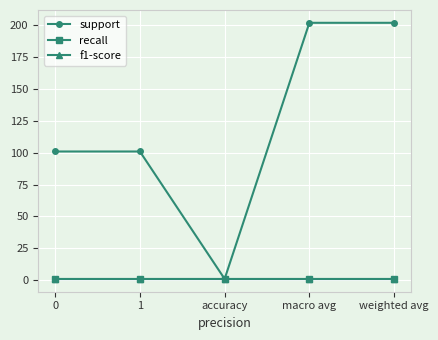

Is this an area chart (filled region under the line)?

No